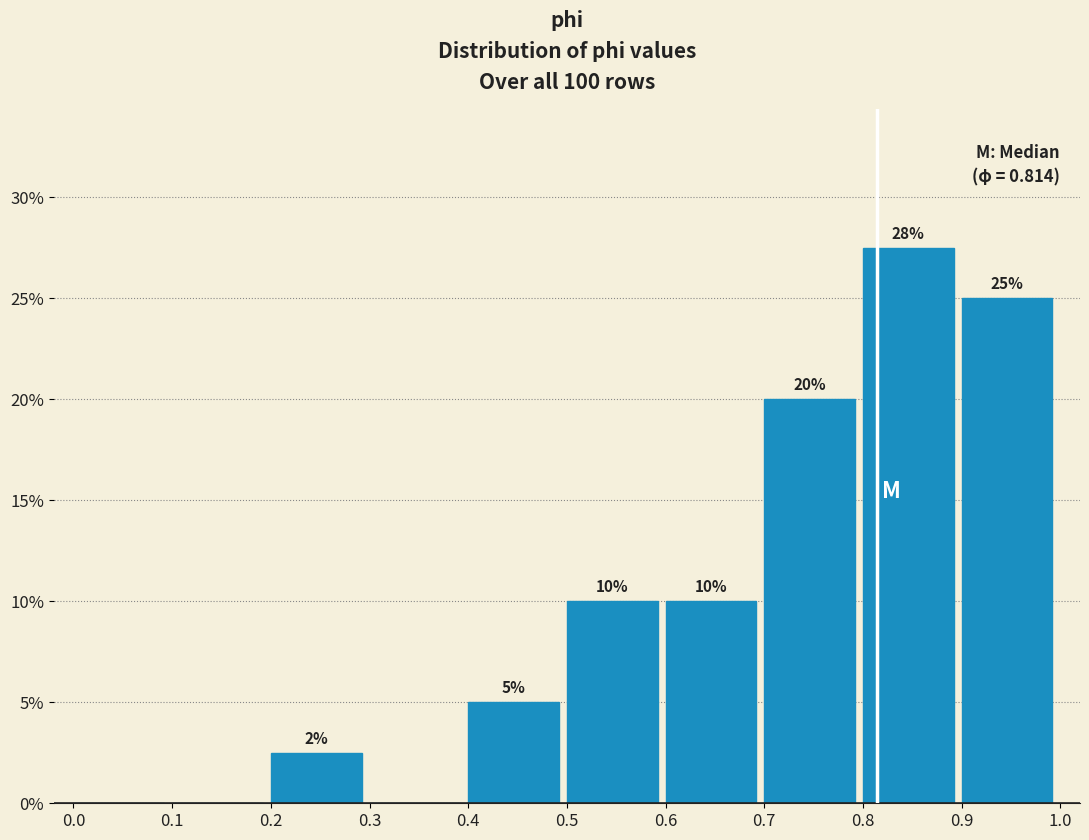

Which range on the x-axis has the tallest bar?

0.8 to 0.9